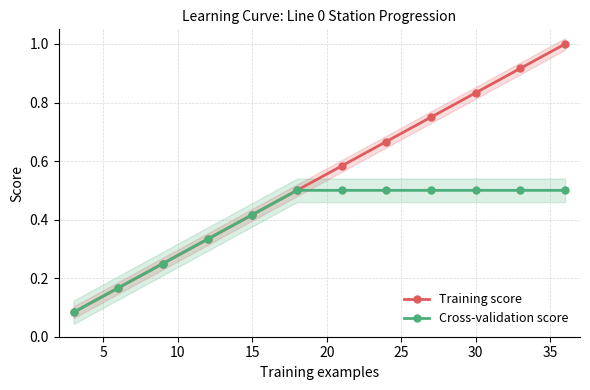

What is the highest value of the Cross-validation score series?

0.5